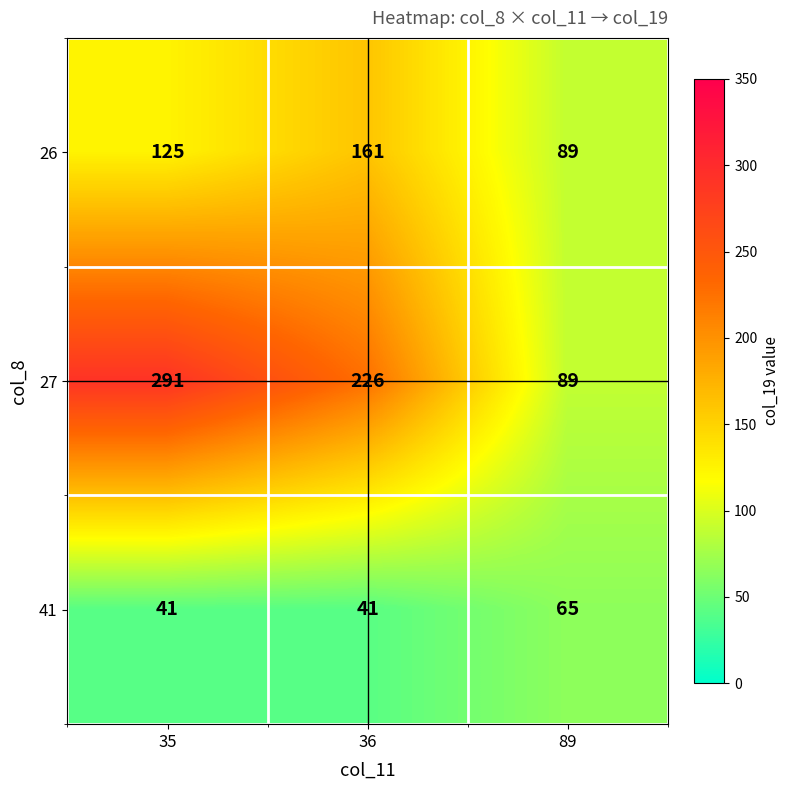

Is it true that 27 equals 226 at 36?

True